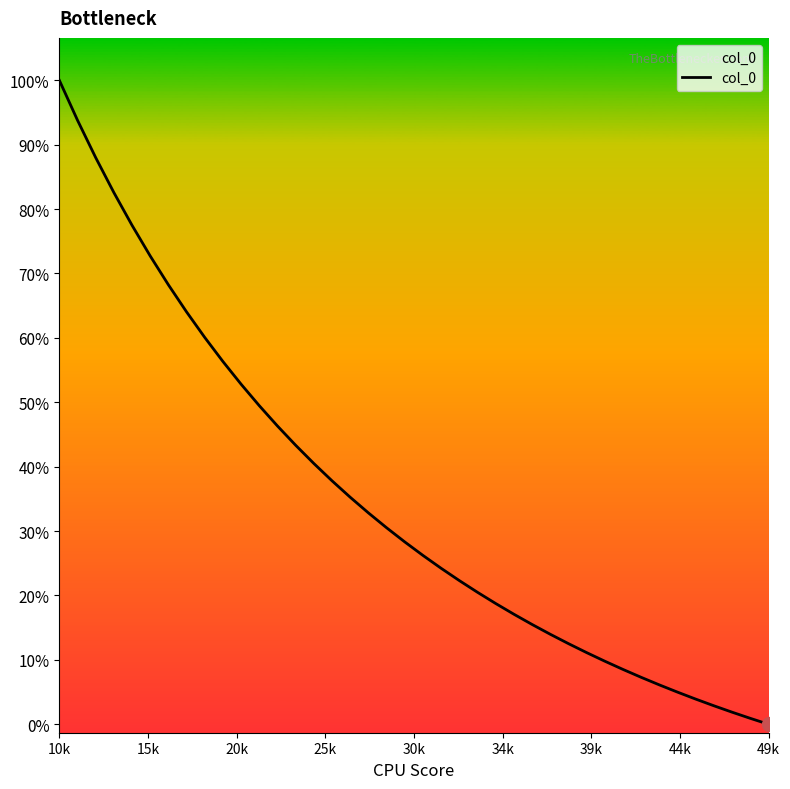

Does the chart have visible grid lines?

No